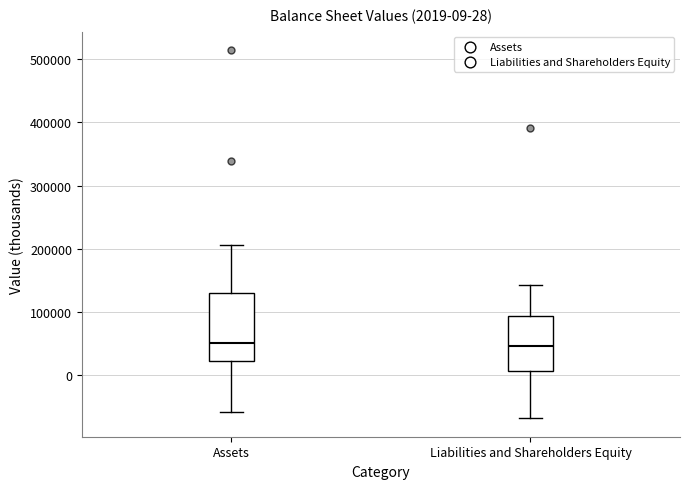

Which box is the tallest, from its lower edge to its upper edge?

Assets